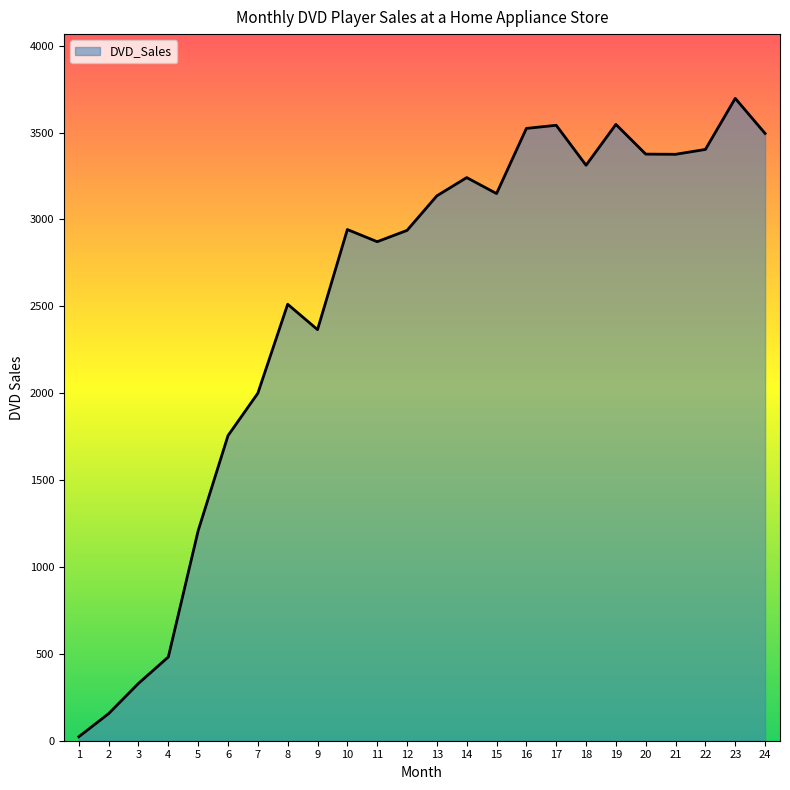

At which category does the data reach its first local peak?

8